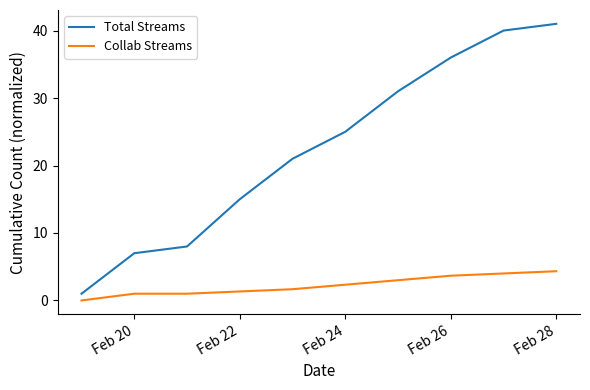

Reading right to left, transcribe all the data shown in this chart.

Total Streams: 41.0	40.0	36.0	31.0	25.0	21.0	15.0	8.0	7.0	1.0
Collab Streams: 4.3	4.0	3.7	3.0	2.3	1.7	1.3	1.0	1.0	0.0